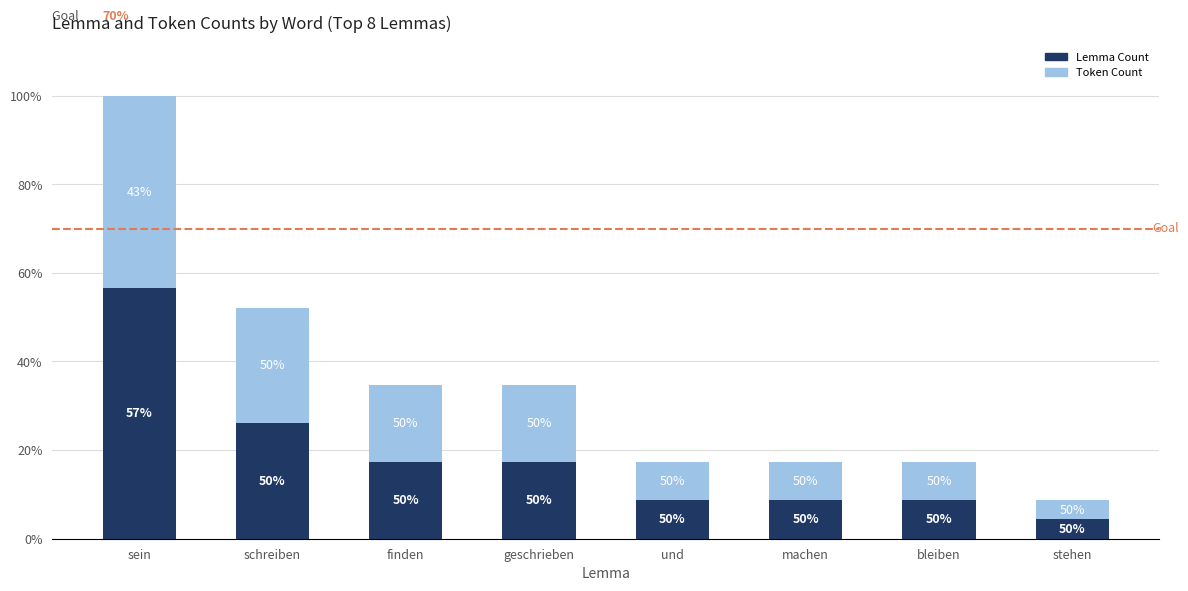

What is the difference between the maximum and minimum values in the Lemma Count series?

12